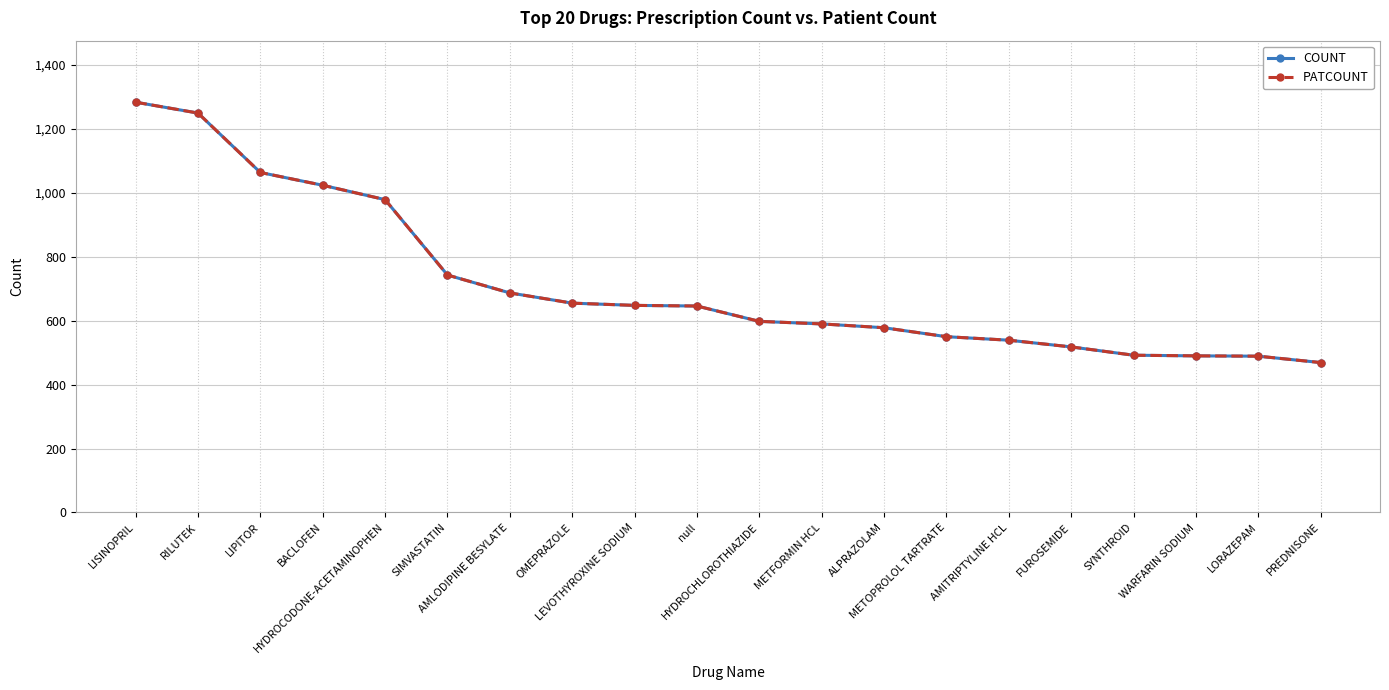

True or false: COUNT and PATCOUNT intersect in this chart.

False